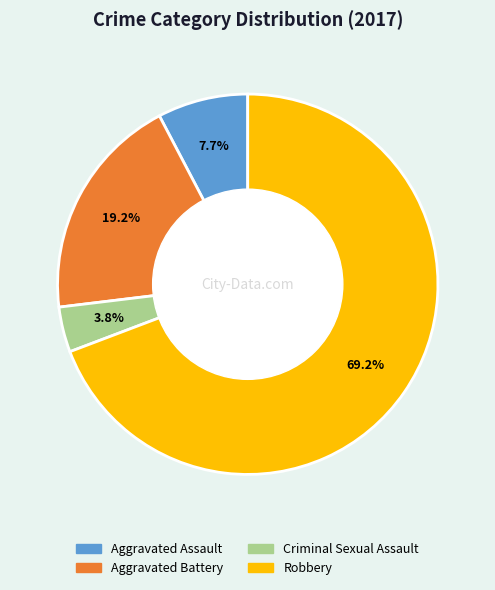

To the nearest percent, what is the difference between the Robbery and Aggravated Assault slice percentages?

62%